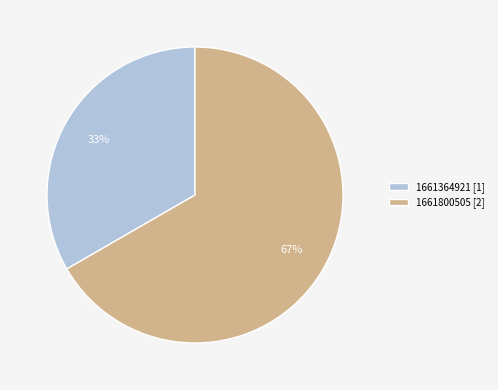

Is the sum of 1661364921 [1] and 1661800505 [2] greater than half?

Yes